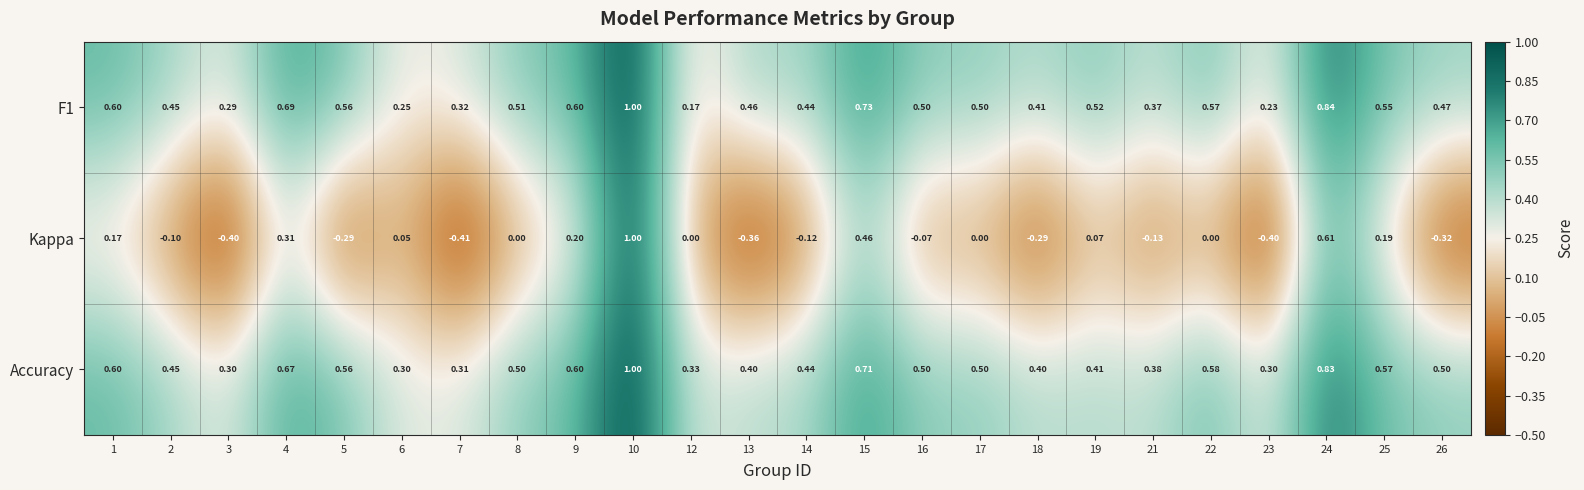

Which series has the widest spread of values?

Kappa